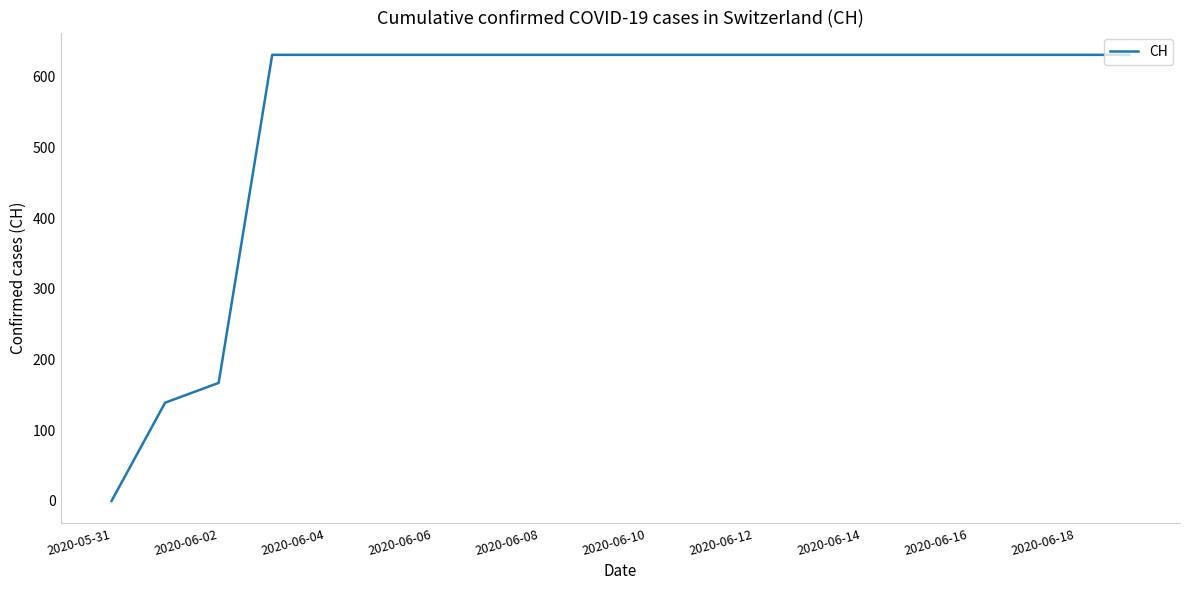

What is the greatest value displayed?

631